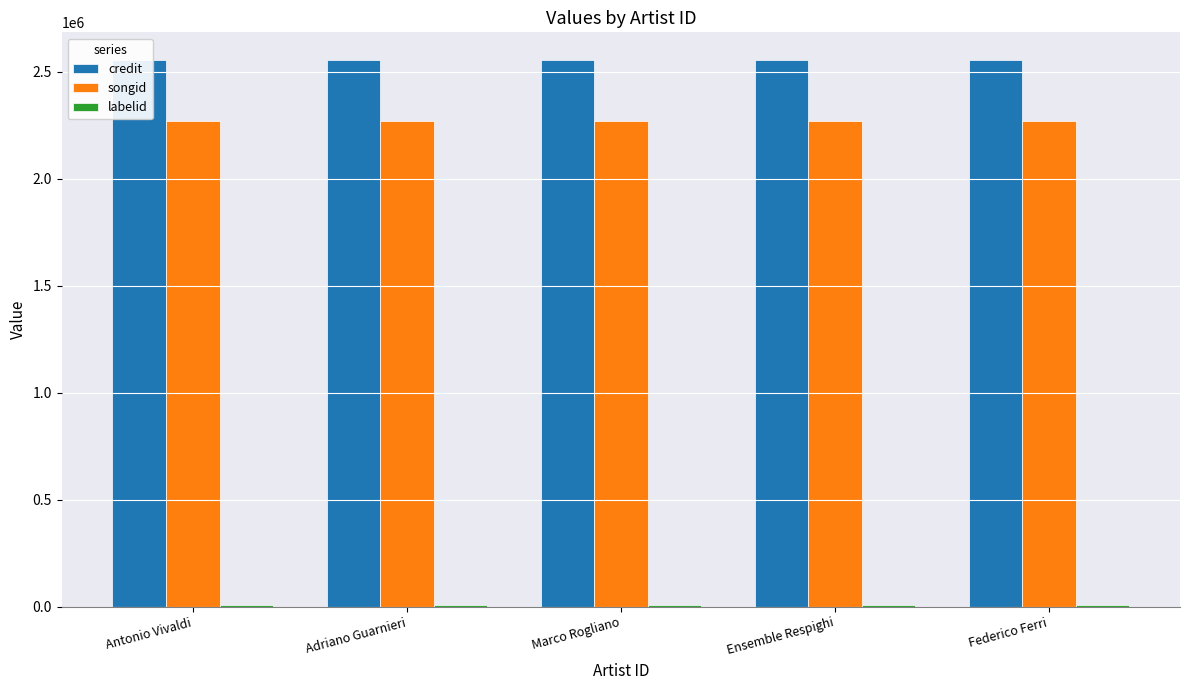

True or false: songid has a value of 2270791 at Adriano Guarnieri.

True